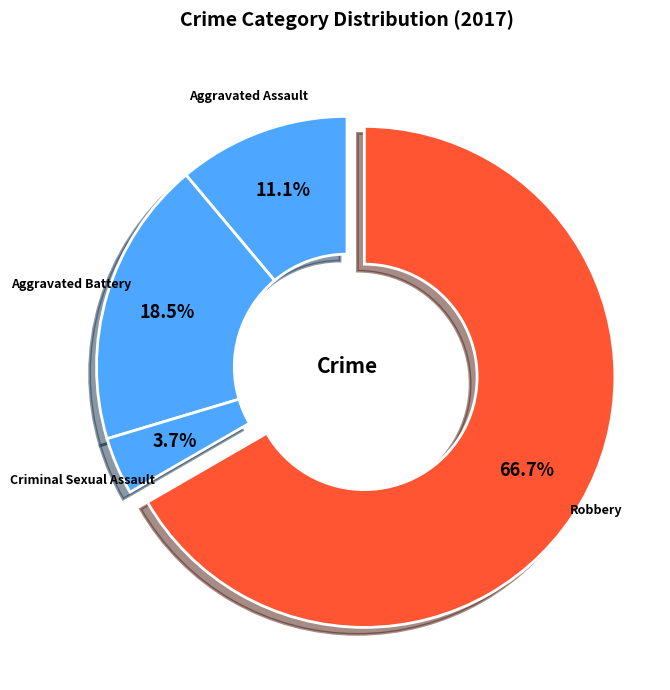

What is the largest slice in the pie chart?

Robbery